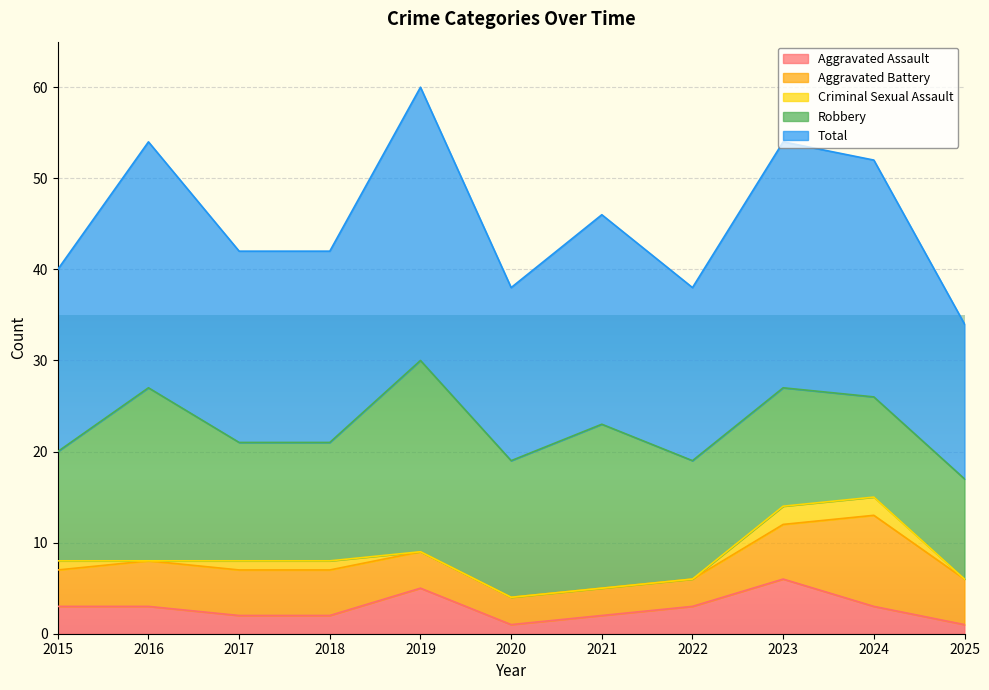

Count the Criminal Sexual Assault values in the range 0 to 1.

9